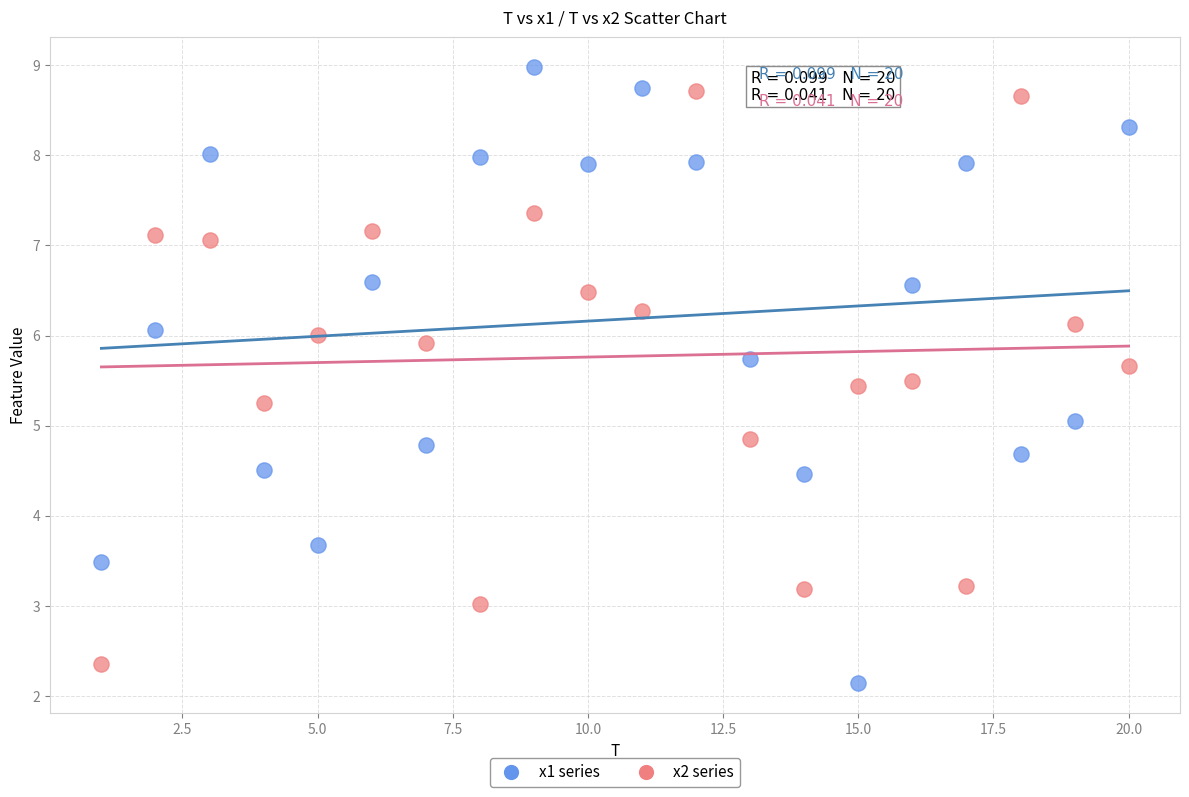

Across all data points, what is the range of Y values (max minus min)?

6.8